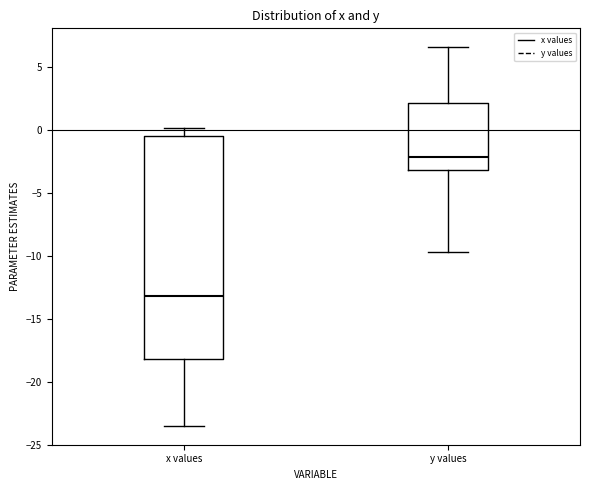

Where does the upper whisker of the box for x values end on the y-axis? The values are not printed on the chart, so give them approximately, as read against the axis.

0.0